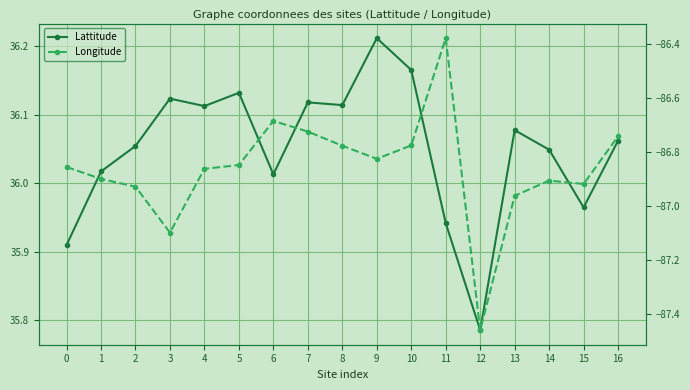

Read the Lattitude value at 11.

35.9